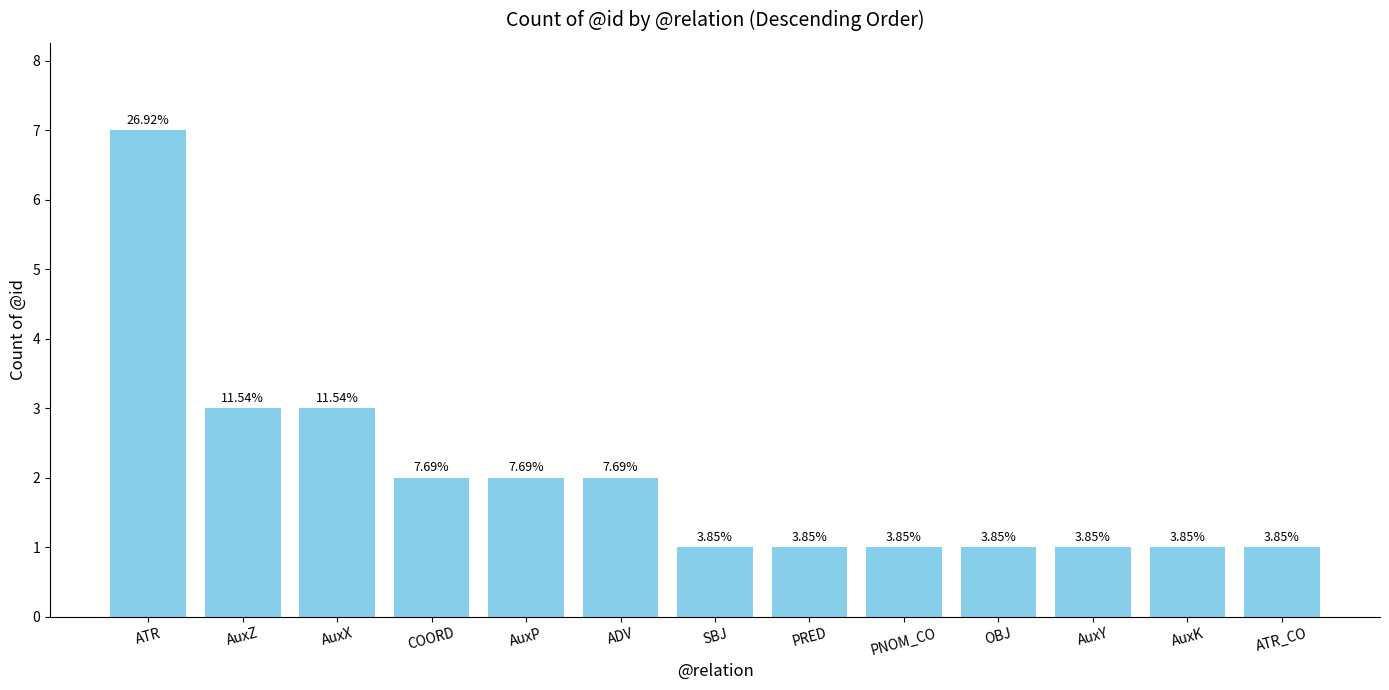

Reading left to right, what are all the values shown in this chart?

7	3	3	2	2	2	1	1	1	1	1	1	1